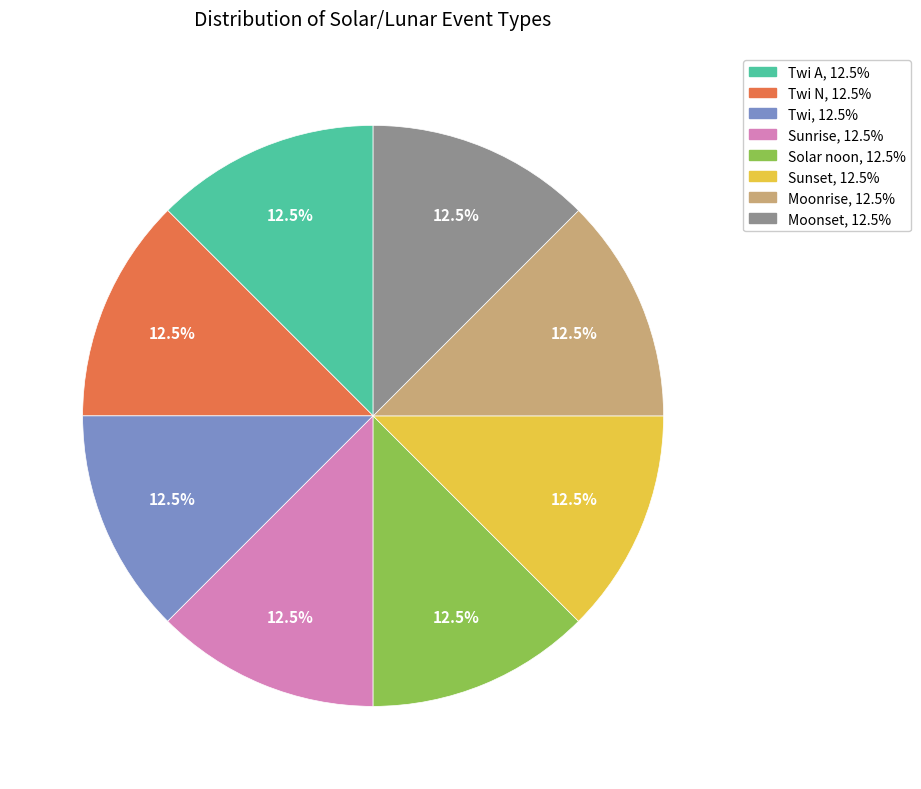

Count the number of slices in the pie.

8